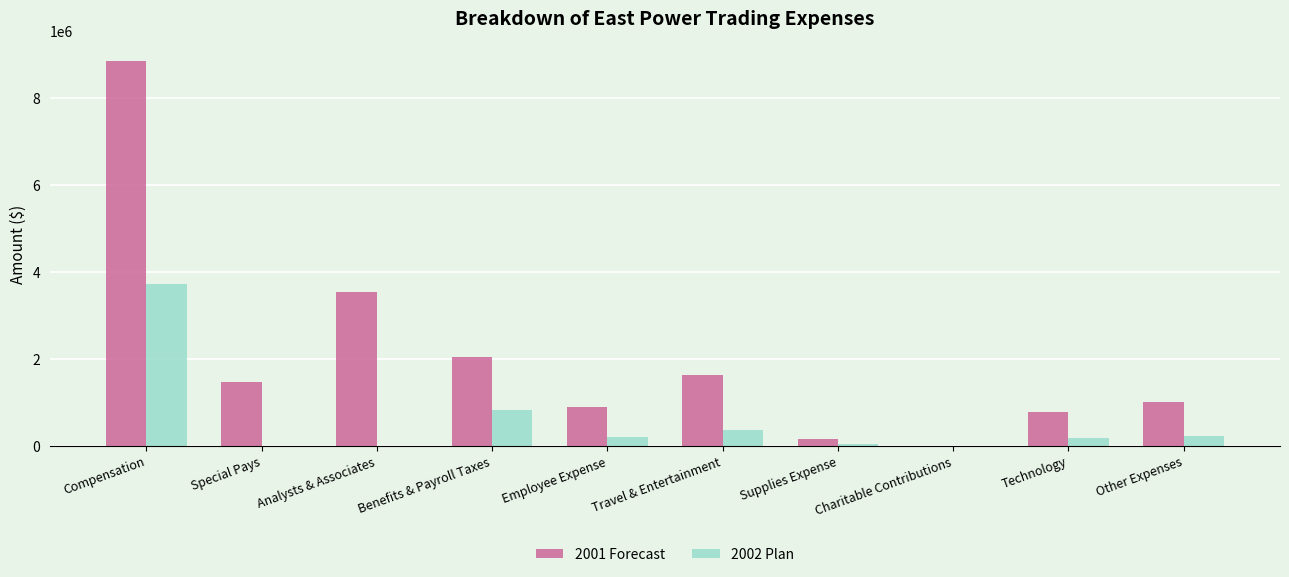

What is the total value across all series at Supplies Expense?

183016.1